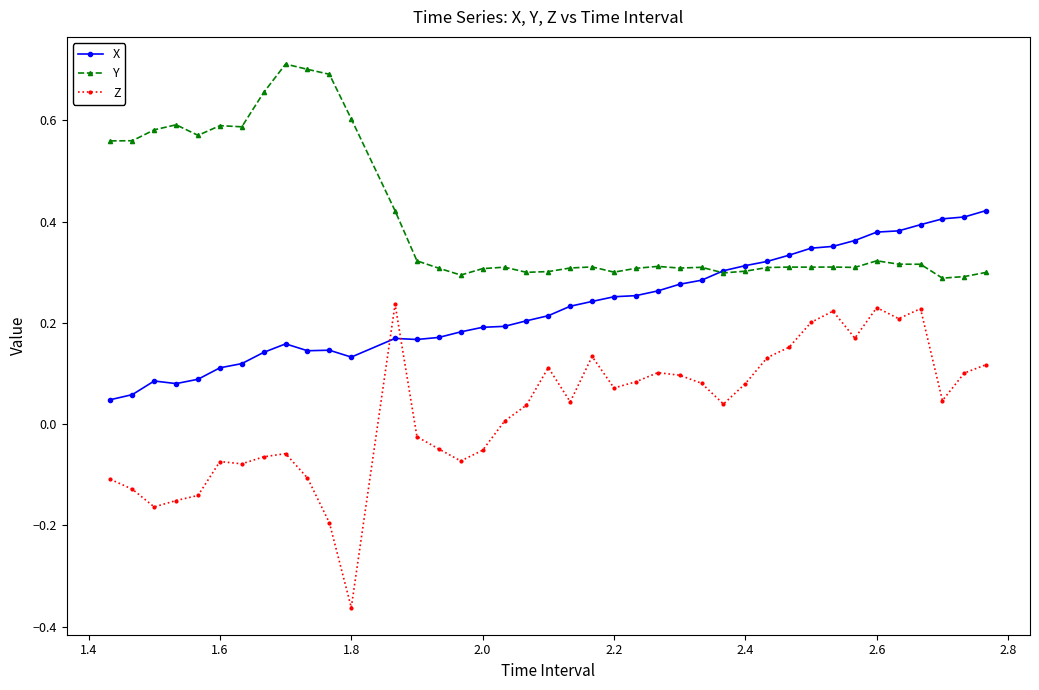

List the series in order of their overall mean, lowest first.

Z, X, Y